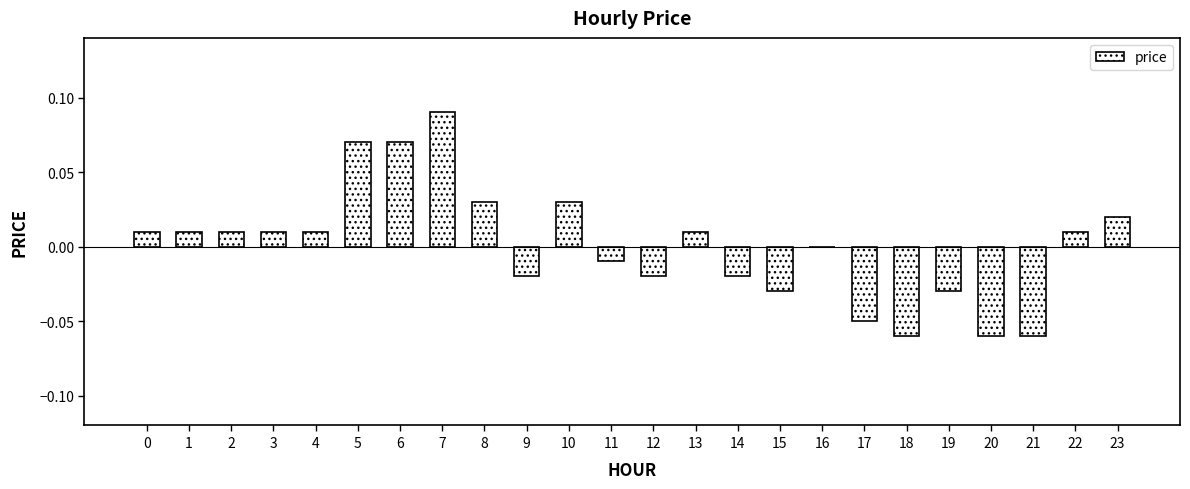

Is it true that the value at 5 is 0.0?

False